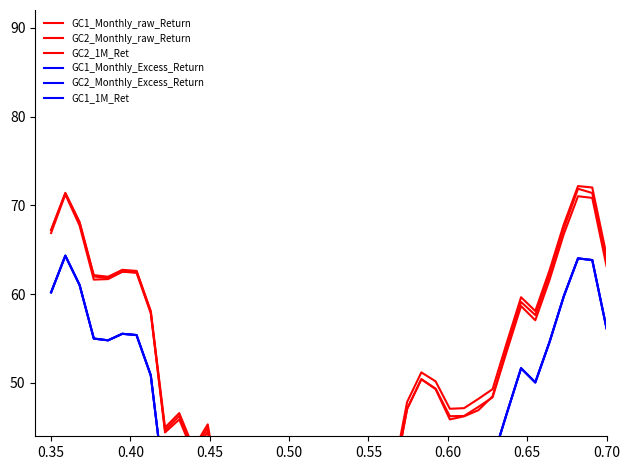

How many lines are shown in the chart?

6